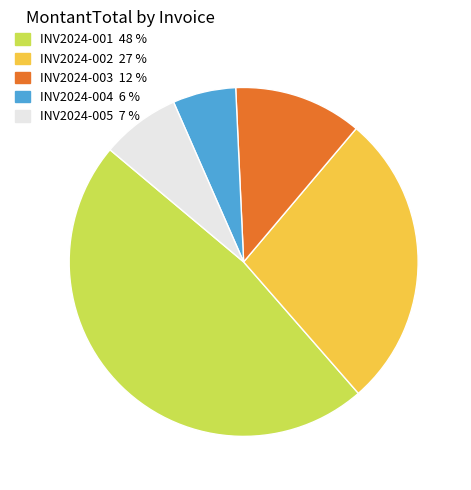

Does INV2024-004 account for over 50% of the chart?

No